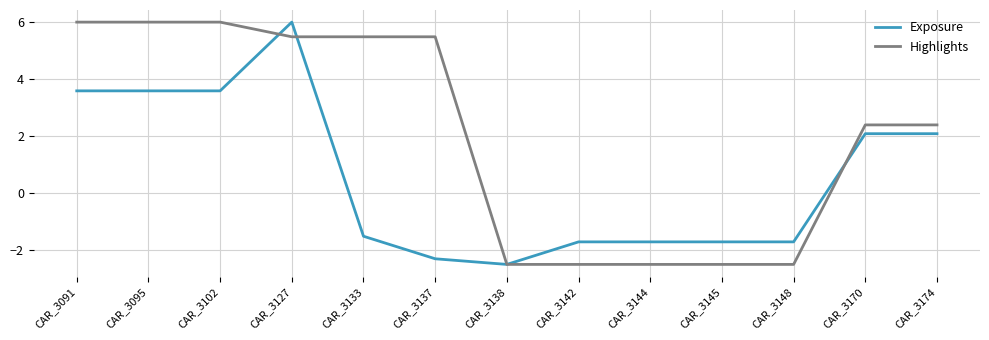

Does the chart have visible grid lines?

Yes